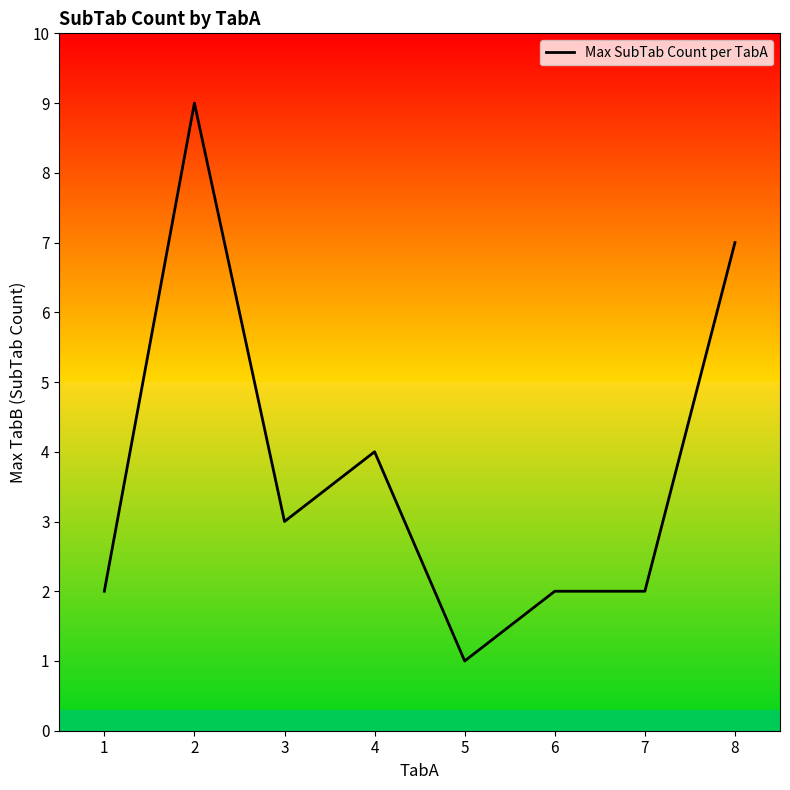

At which category does the chart reach its minimum across all series?

5